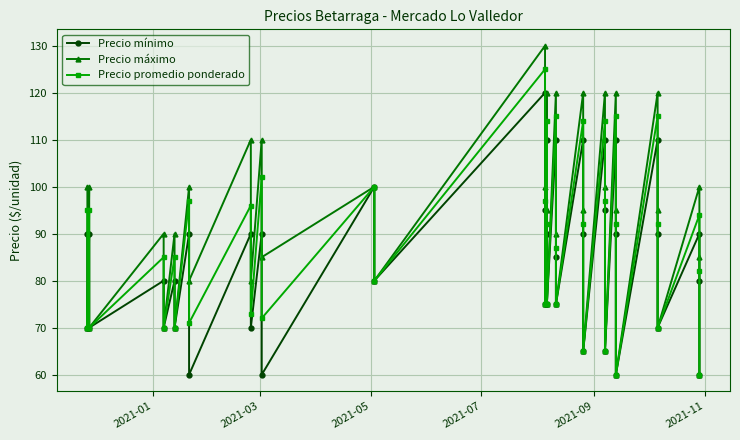

Which series has the largest total across all categories?

Precio máximo